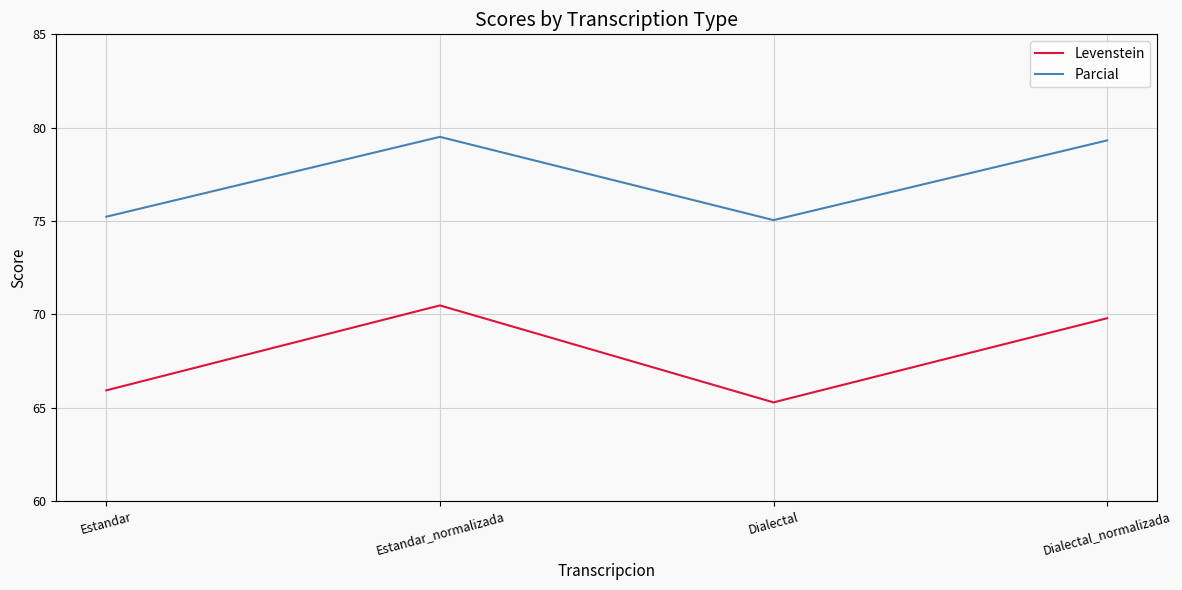

Between Dialectal and Dialectal_normalizada, which series saw the biggest shift?

Levenstein